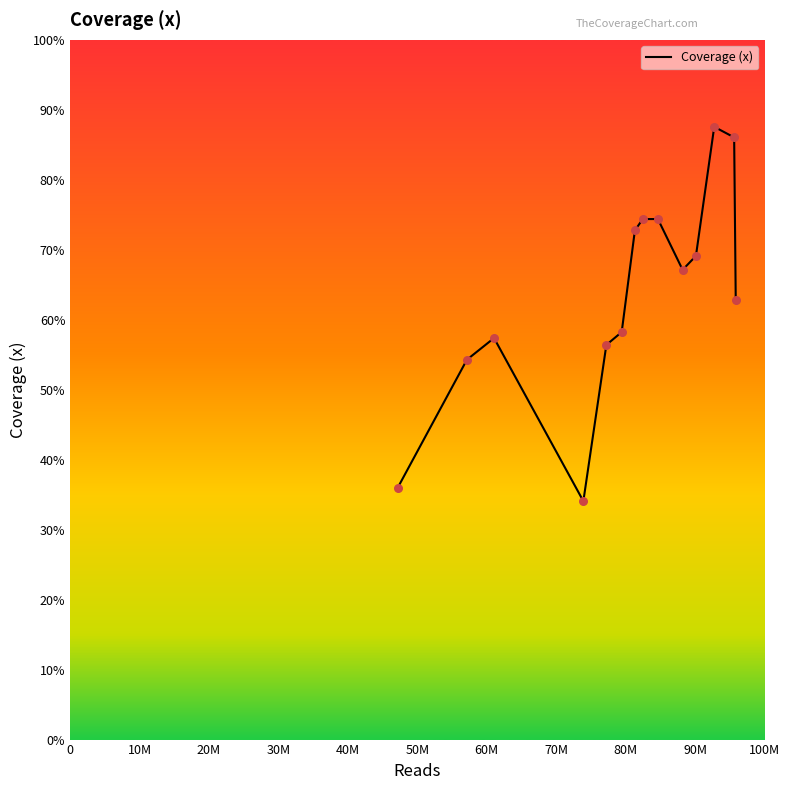

What is the maximum value shown in the chart?

87.6